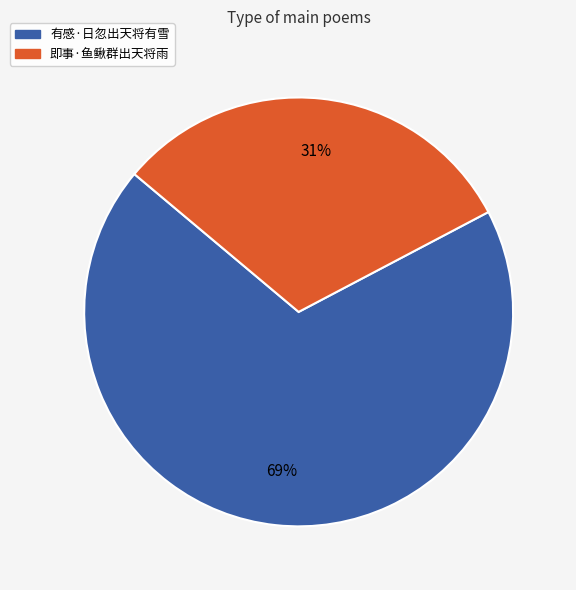

Do 即事·鱼鳅群出天将雨 and 有感·日忽出天将有雪 together represent more than half of the pie?

Yes